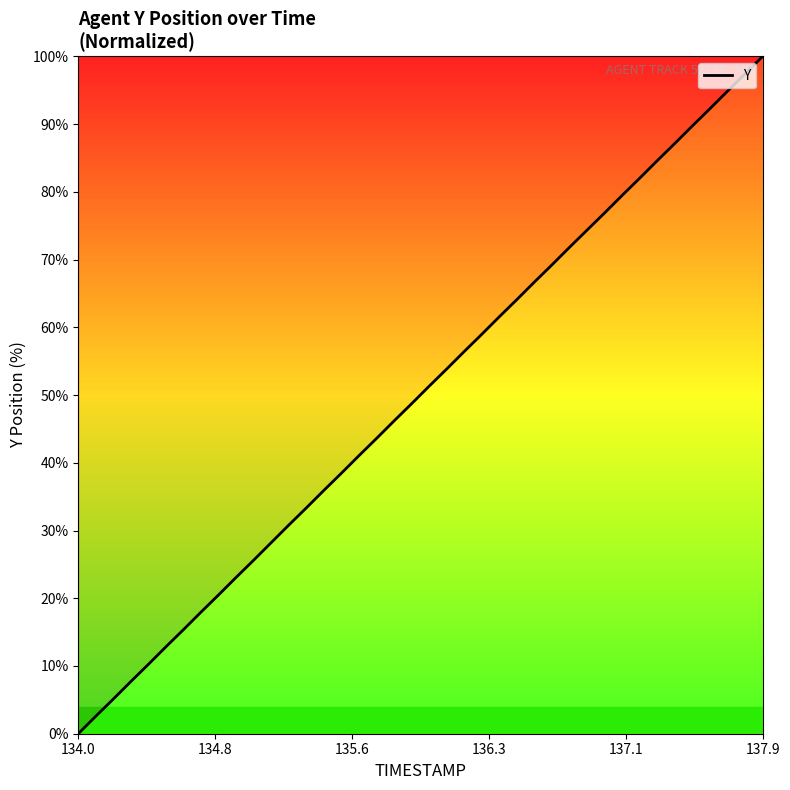

At which category does the chart reach its minimum across all series?

134.0